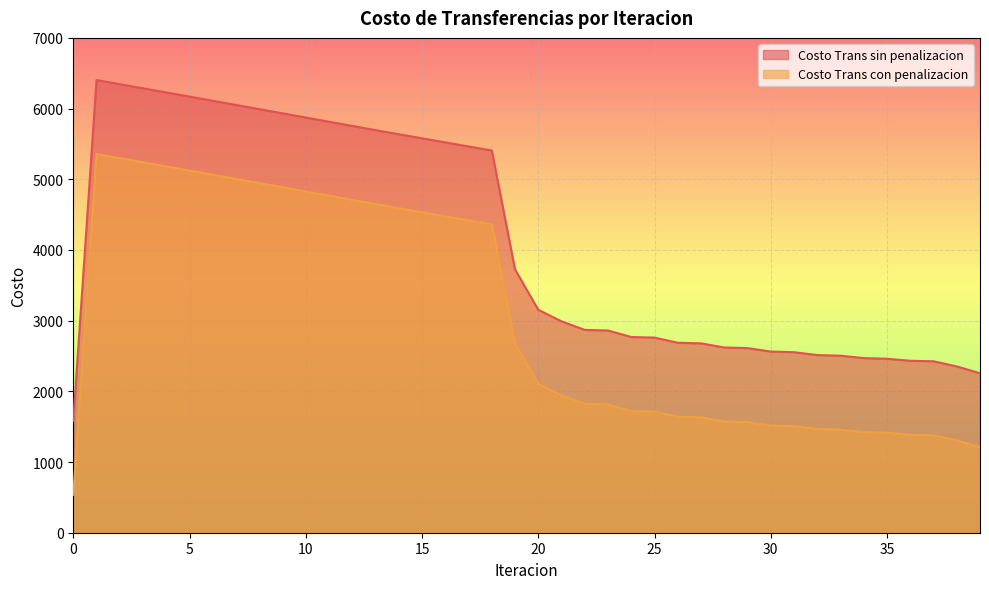

Reading left to right, transcribe all the data shown in this chart.

Costo Trans sin penalizacion: 0=1582.1	1=6403.7	2=6345.5	3=6287.0	4=6228.3	5=6169.4	6=6110.4	7=6051.2	8=5992.0	9=5932.7	10=5873.3	11=5814.0	12=5754.6	13=5695.3	14=5637.3	15=5579.5	16=5521.9	17=5464.4	18=5407.3	19=3725.0	20=3153.6	21=2990.2	22=2869.0	23=2860.9	24=2768.6	25=2760.1	26=2687.6	27=2678.8	28=2620.4	29=2611.5	30=2562.7	31=2553.7	32=2513.2	33=2504.1	34=2470.1	35=2461.0	36=2432.3	37=2425.3	38=2352.7	39=2255.6
Costo Trans con penalizacion: 0=535.7	1=5357.3	2=5299.1	3=5240.6	4=5181.9	5=5123.0	6=5064.0	7=5004.8	8=4945.6	9=4886.3	10=4826.9	11=4767.6	12=4708.2	13=4648.9	14=4590.9	15=4533.1	16=4475.5	17=4418.1	18=4361.0	19=2678.7	20=2107.2	21=1943.8	22=1822.6	23=1814.5	24=1722.3	25=1713.8	26=1641.2	27=1632.5	28=1574.0	29=1565.1	30=1516.3	31=1507.3	32=1466.8	33=1457.7	34=1423.7	35=1414.6	36=1385.9	37=1378.9	38=1306.3	39=1209.2